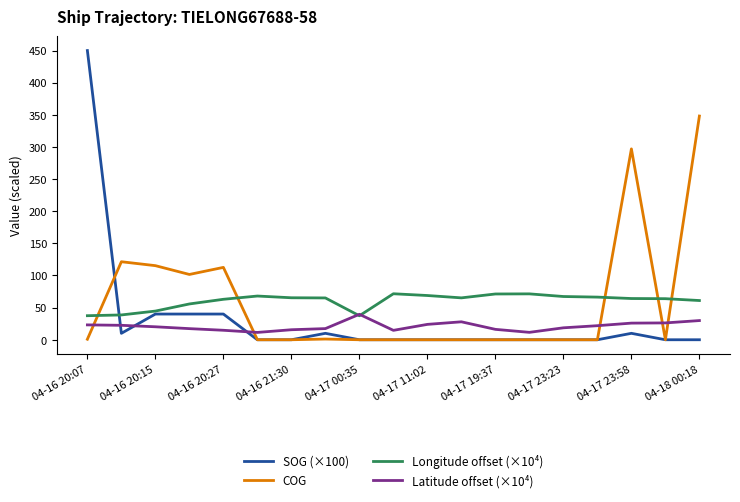

What is the greatest value displayed?

450.0